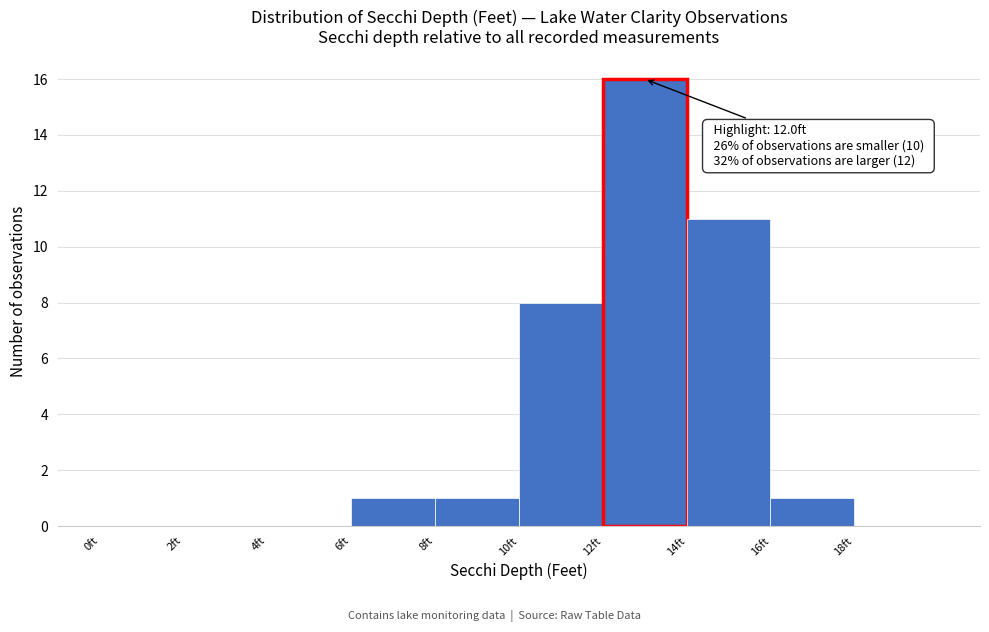

Which range on the x-axis has the tallest bar?

12 to 14